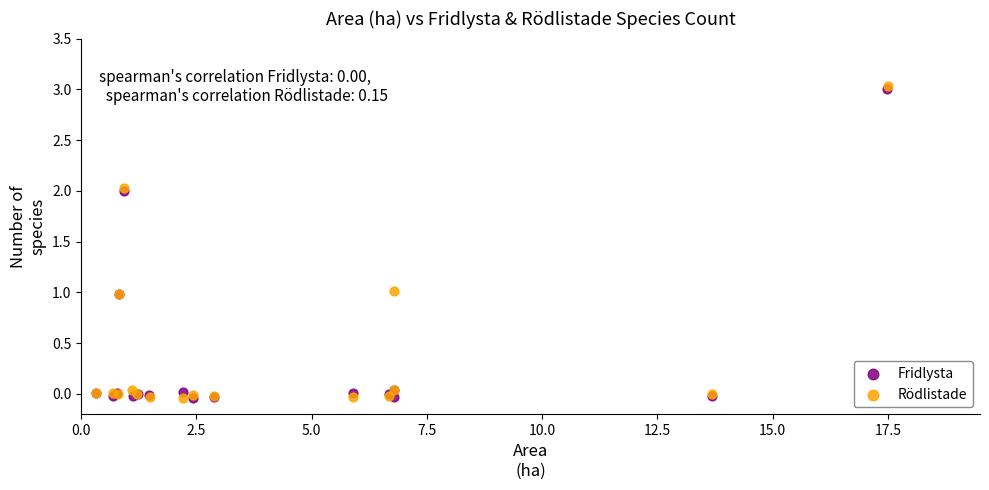

Which series has the largest Y range (max minus min)?

Rödlistade